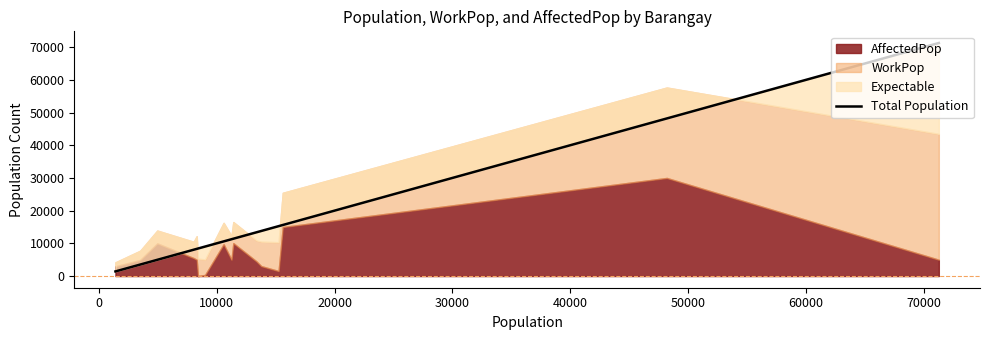

Between 10000 and 20000, which is larger?

20000